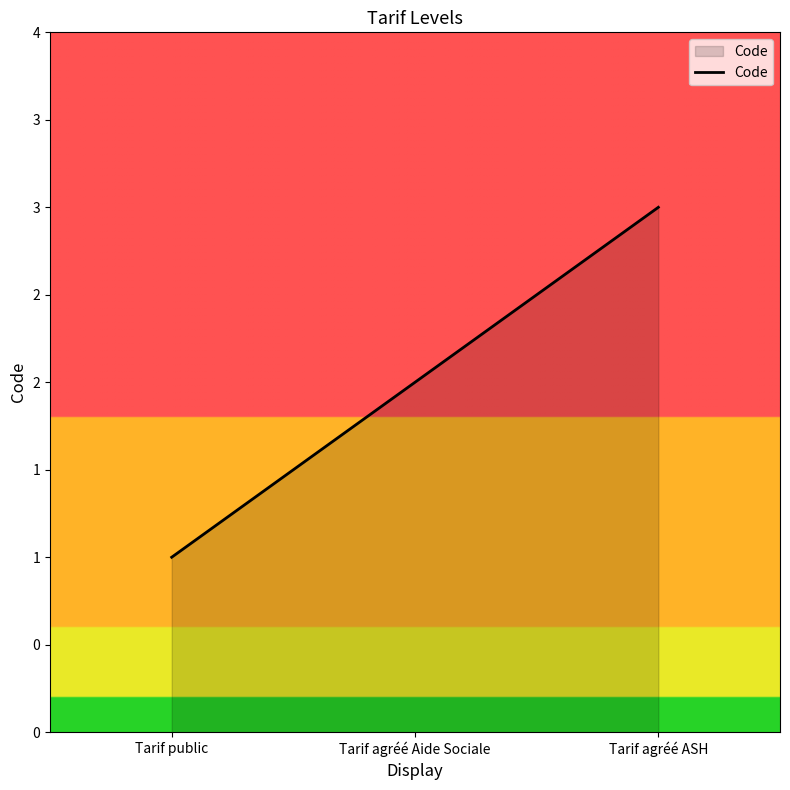

What is the greatest value displayed?

3